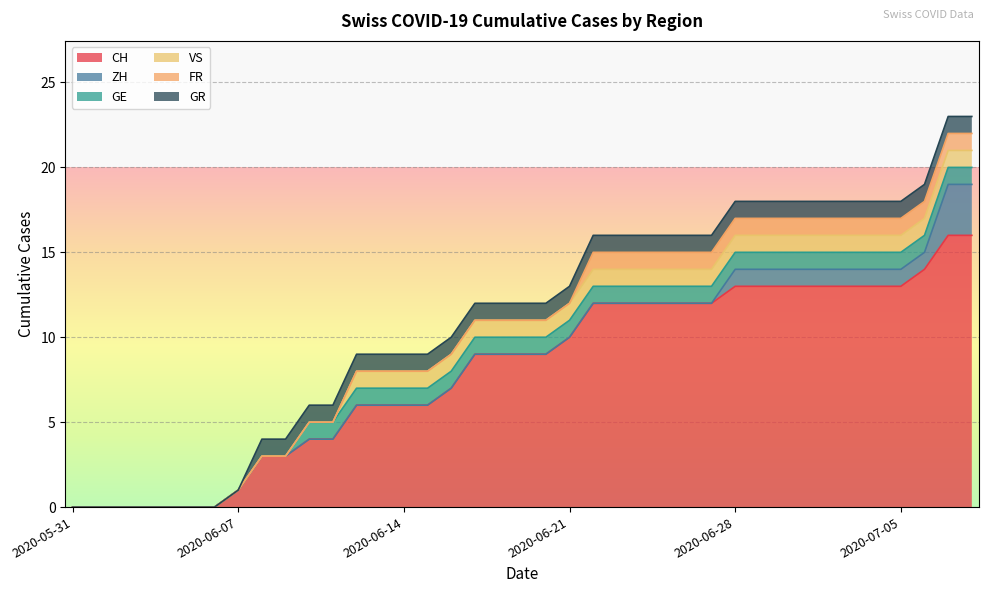

What is the label of the 21st point from the left?

2020-06-20